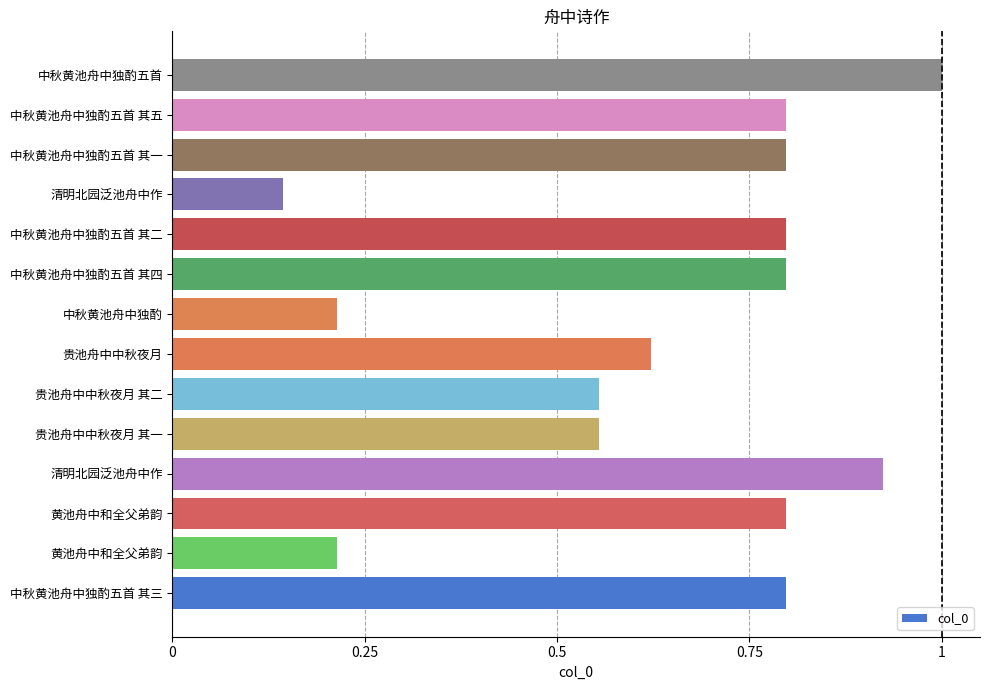

What is the greatest value displayed?

1.0